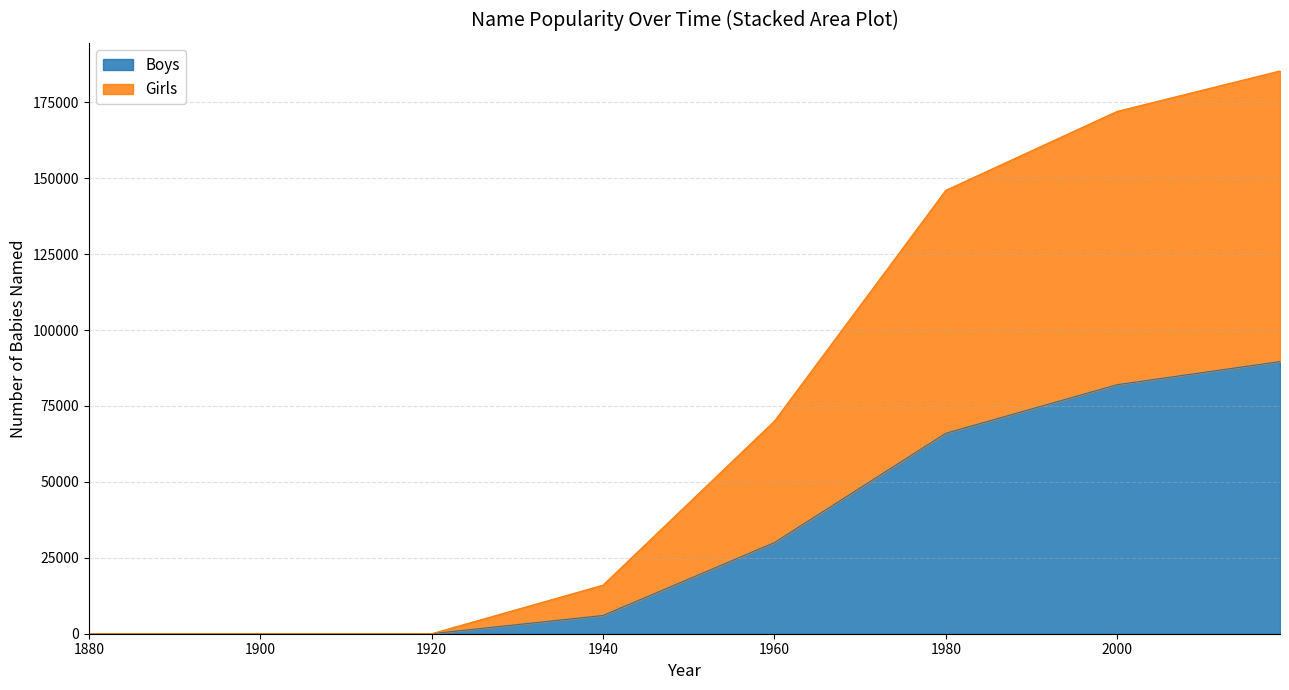

The value of Girls at 2010 is 125357. True or false?

False